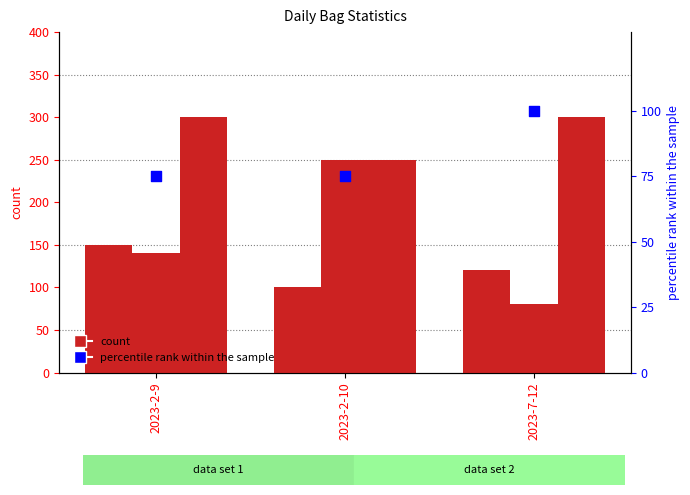

Which series reaches the maximum Y coordinate?

Bag Sale